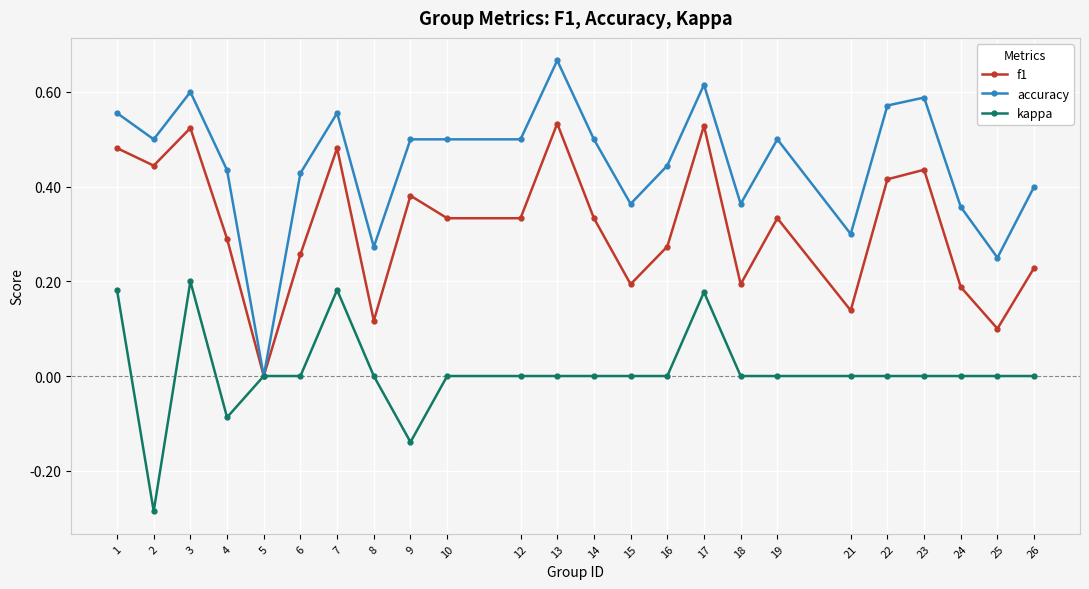

List the series in order of their overall mean, highest first.

accuracy, f1, kappa